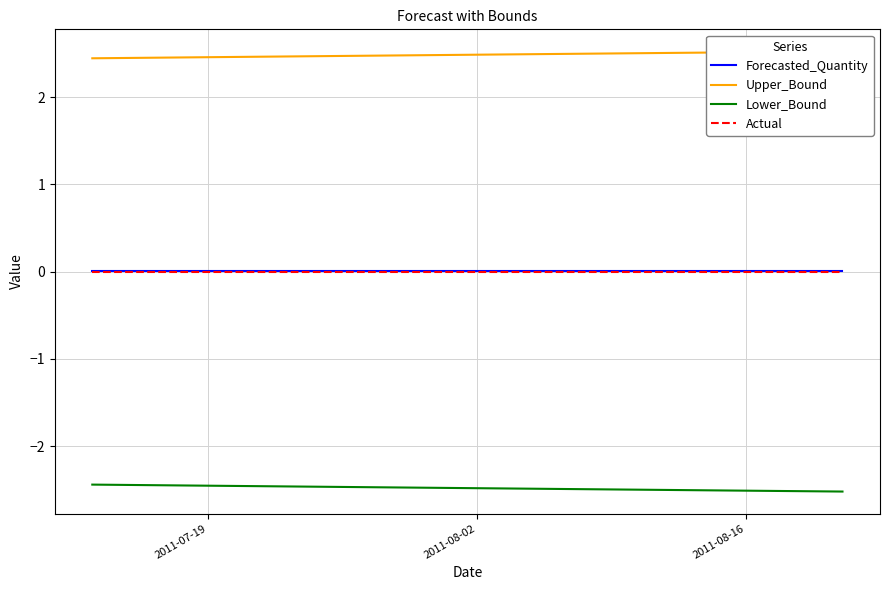

Reading left to right, transcribe all the data shown in this chart.

Forecasted_Quantity: 0.0	0.0	0.0	0.0	0.0	0.0	0.0	0.0	0.0	0.0	0.0	0.0	0.0	0.0	0.0	0.0	0.0	0.0	0.0	0.0	0.0	0.0	0.0	0.0	0.0	0.0	0.0	0.0	0.0	0.0	0.0	0.0	0.0	0.0	0.0	0.0	0.0	0.0	0.0	0.0
Upper_Bound: 2.4	2.4	2.4	2.4	2.5	2.5	2.5	2.5	2.5	2.5	2.5	2.5	2.5	2.5	2.5	2.5	2.5	2.5	2.5	2.5	2.5	2.5	2.5	2.5	2.5	2.5	2.5	2.5	2.5	2.5	2.5	2.5	2.5	2.5	2.5	2.5	2.5	2.5	2.5	2.5
Lower_Bound: -2.4	-2.4	-2.4	-2.4	-2.5	-2.5	-2.5	-2.5	-2.5	-2.5	-2.5	-2.5	-2.5	-2.5	-2.5	-2.5	-2.5	-2.5	-2.5	-2.5	-2.5	-2.5	-2.5	-2.5	-2.5	-2.5	-2.5	-2.5	-2.5	-2.5	-2.5	-2.5	-2.5	-2.5	-2.5	-2.5	-2.5	-2.5	-2.5	-2.5
Actual: 0.0	0.0	0.0	0.0	0.0	0.0	0.0	0.0	0.0	0.0	0.0	0.0	0.0	0.0	0.0	0.0	0.0	0.0	0.0	0.0	0.0	0.0	0.0	0.0	0.0	0.0	0.0	0.0	0.0	0.0	0.0	0.0	0.0	0.0	0.0	0.0	0.0	0.0	0.0	0.0